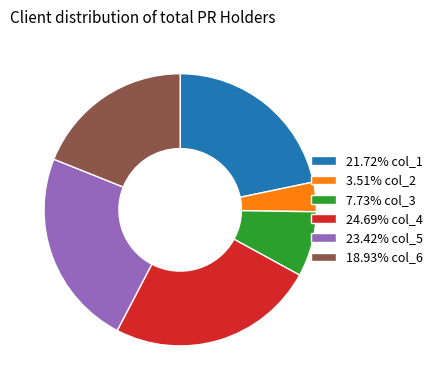

What is the ratio of the value at 18.93% col_6 to the value at 3.51% col_2?

5.4